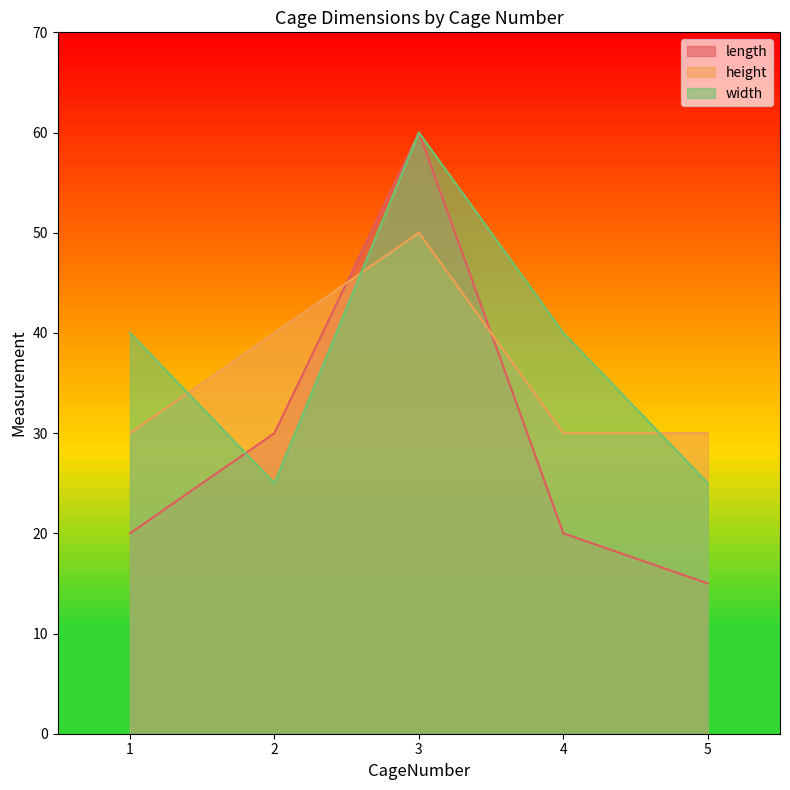

Reading left to right, transcribe all the data shown in this chart.

length: 20	30	60	20	15
height: 30	40	50	30	30
width: 40	25	60	40	25